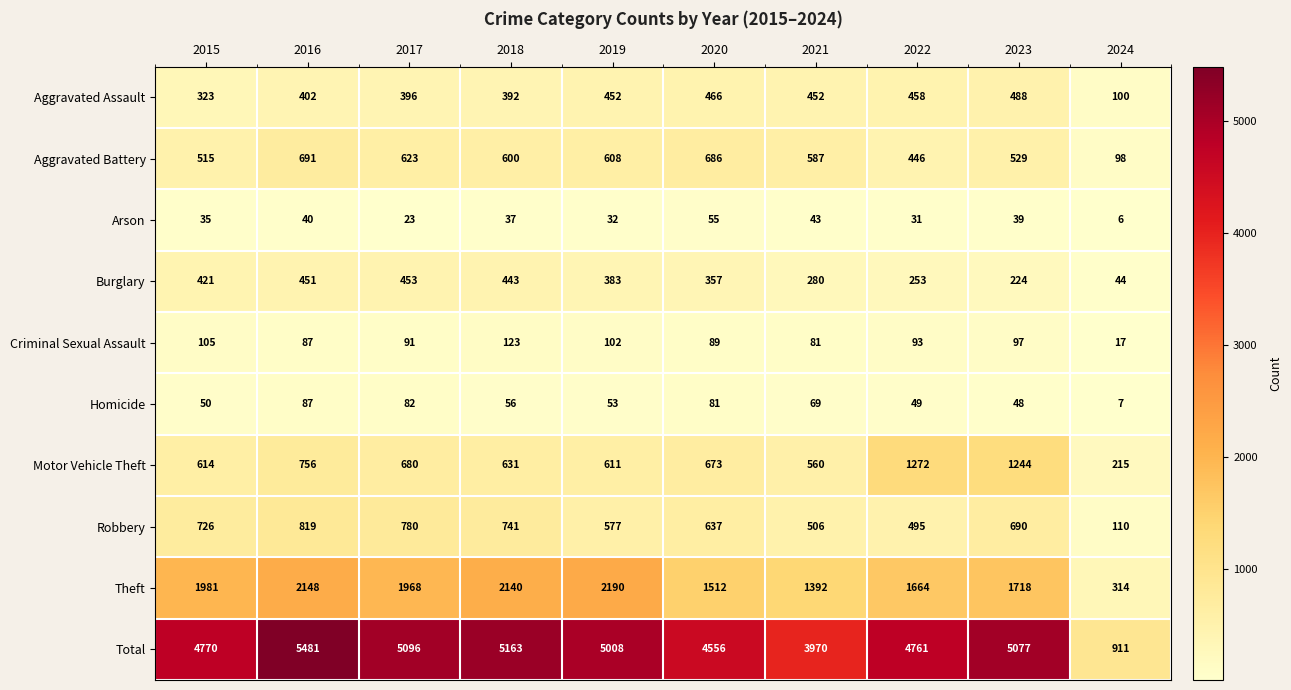

What is the greatest value displayed?

5481